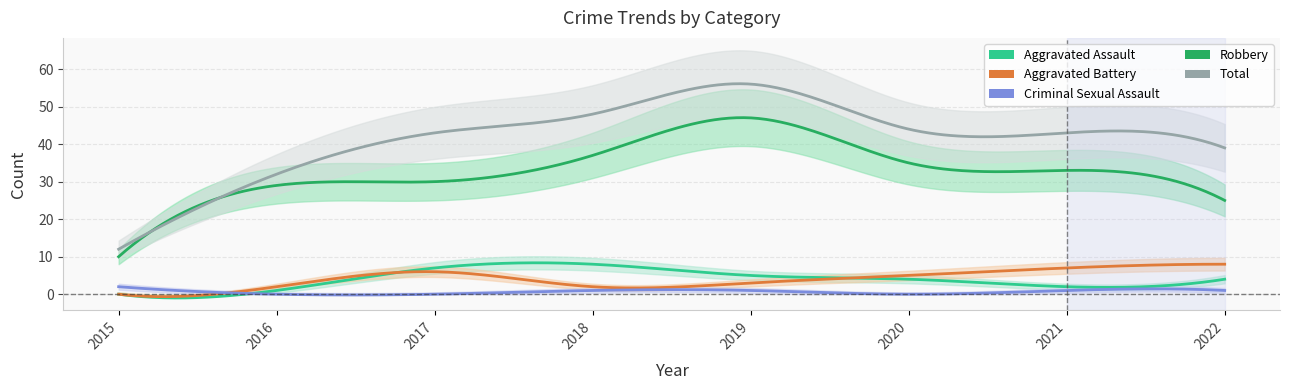

In Aggravated Assault, how many points are lower than both neighbors (excluding endpoints)?

1